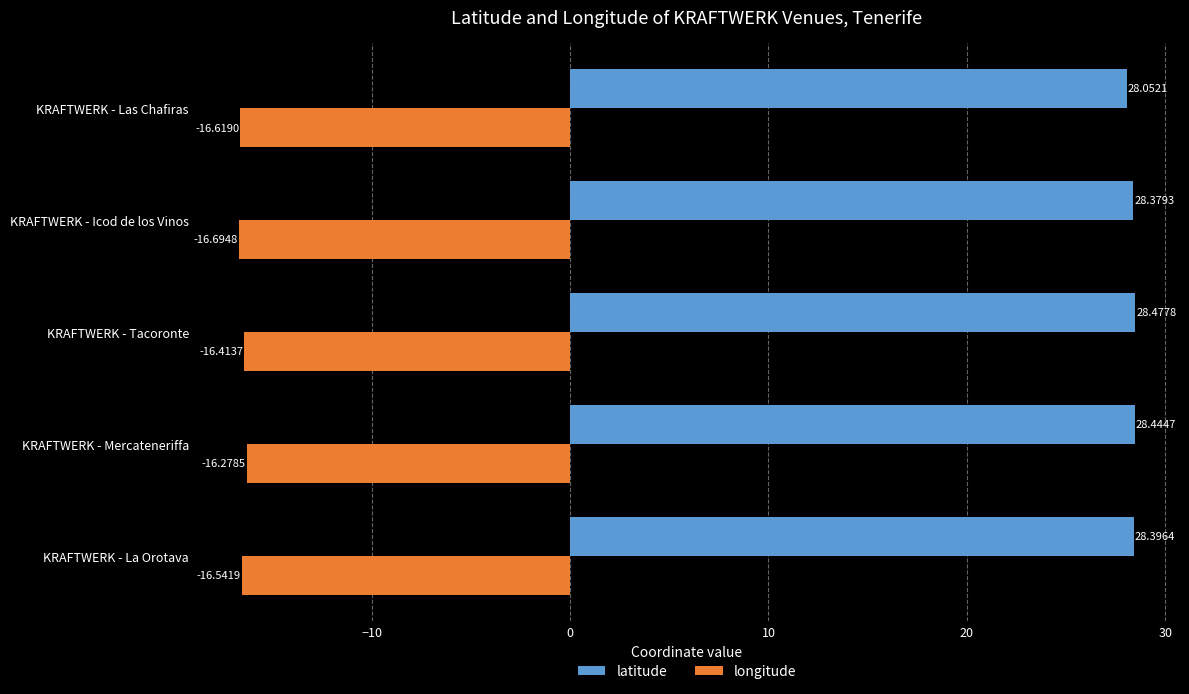

What is the spread (max minus min) of values at KRAFTWERK - La Orotava?

44.9